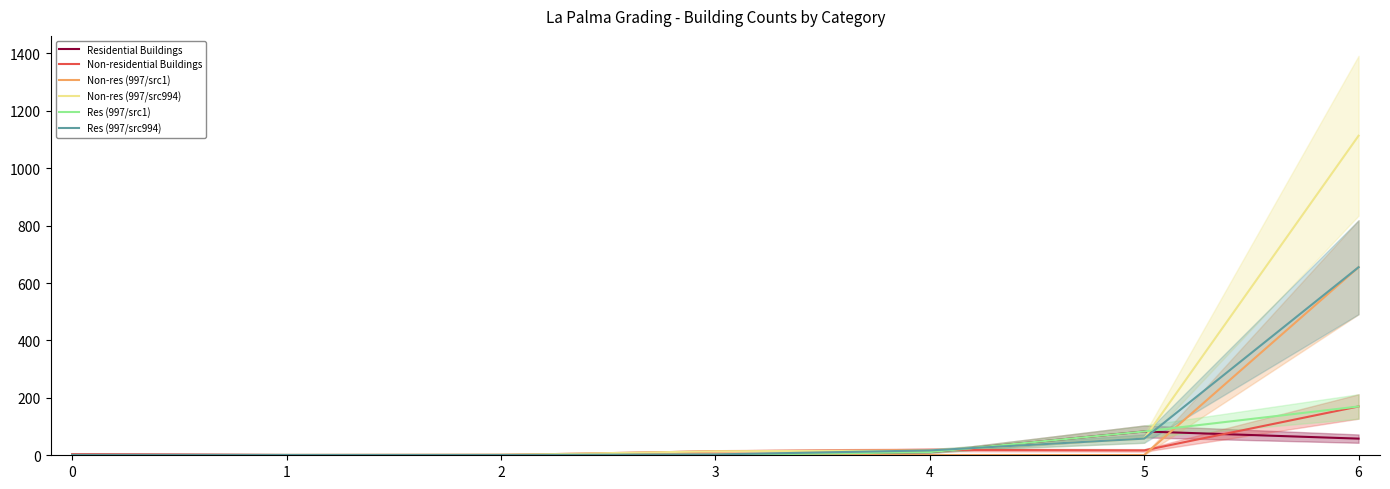

Between 0 and 3, which series saw the biggest shift?

Non-res (997/src994)